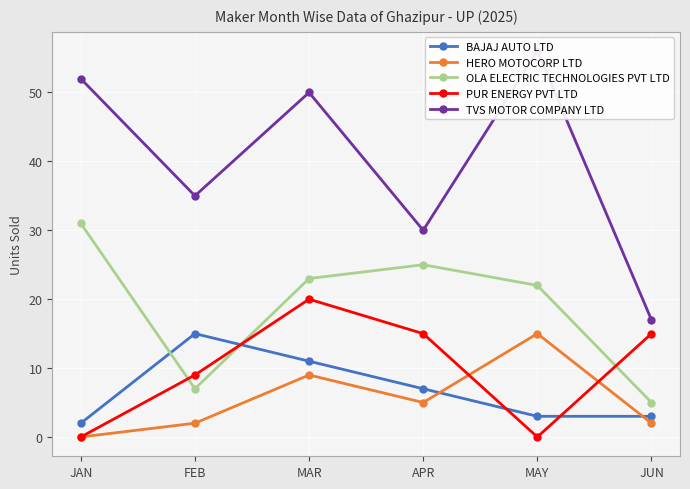

Does the chart display data point markers on the line(s)?

Yes